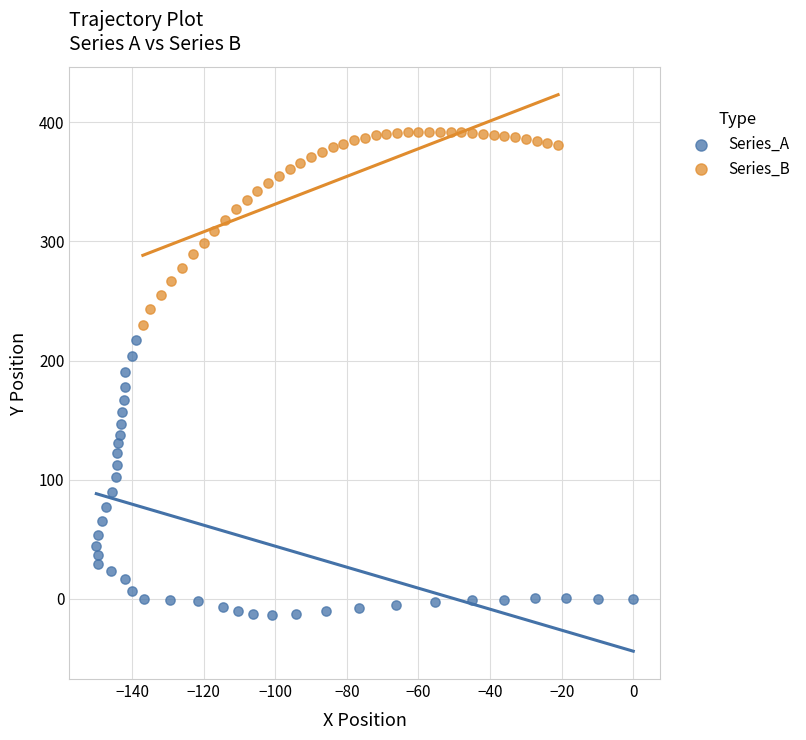

Which series contains the lowest Y value?

Series_A